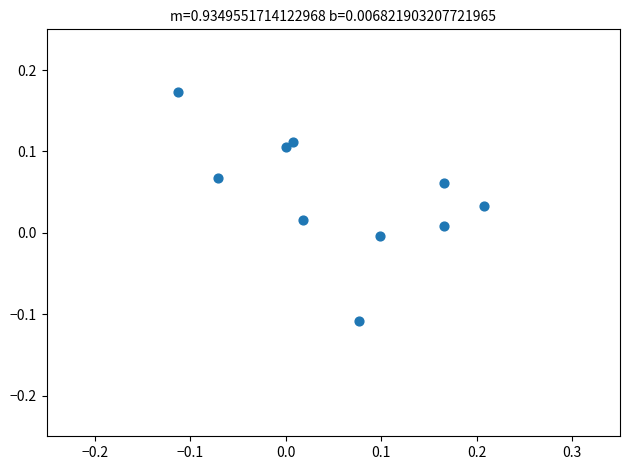

What is the range of X values (max minus min)?

0.3